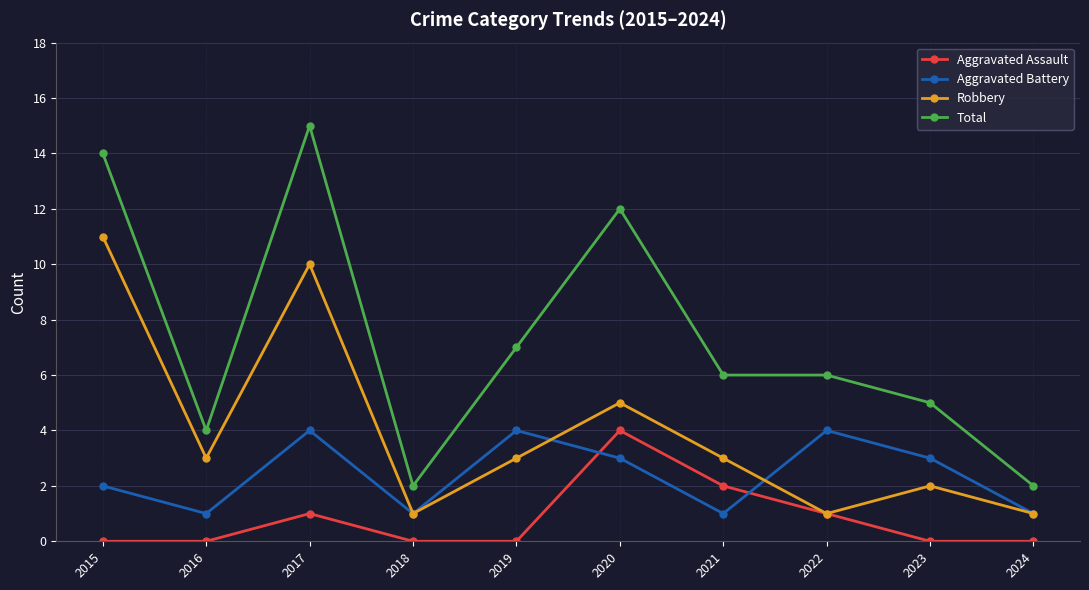

How many categories are shown in the chart?

10